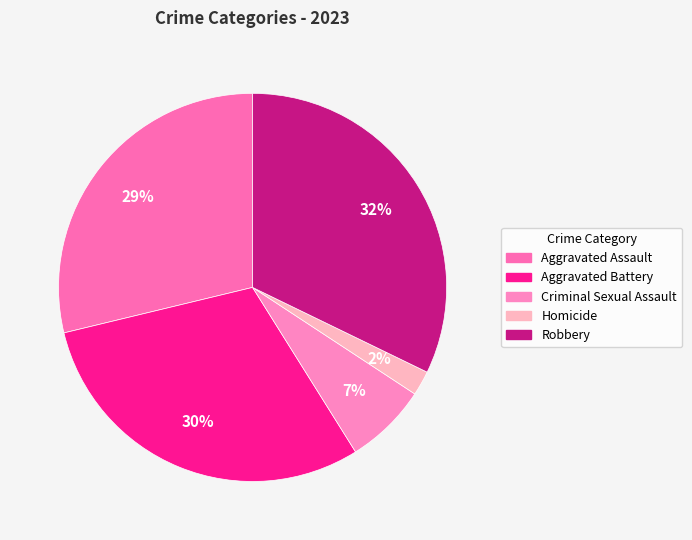

True or false: Aggravated Assault accounts for 29% of the total.

True